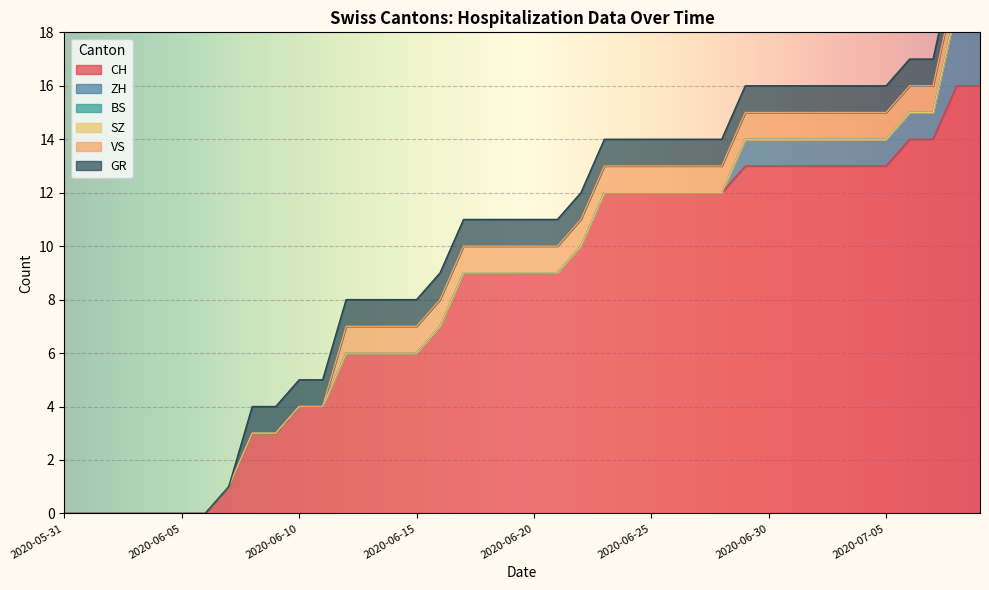

How many lines are shown in the chart?

6